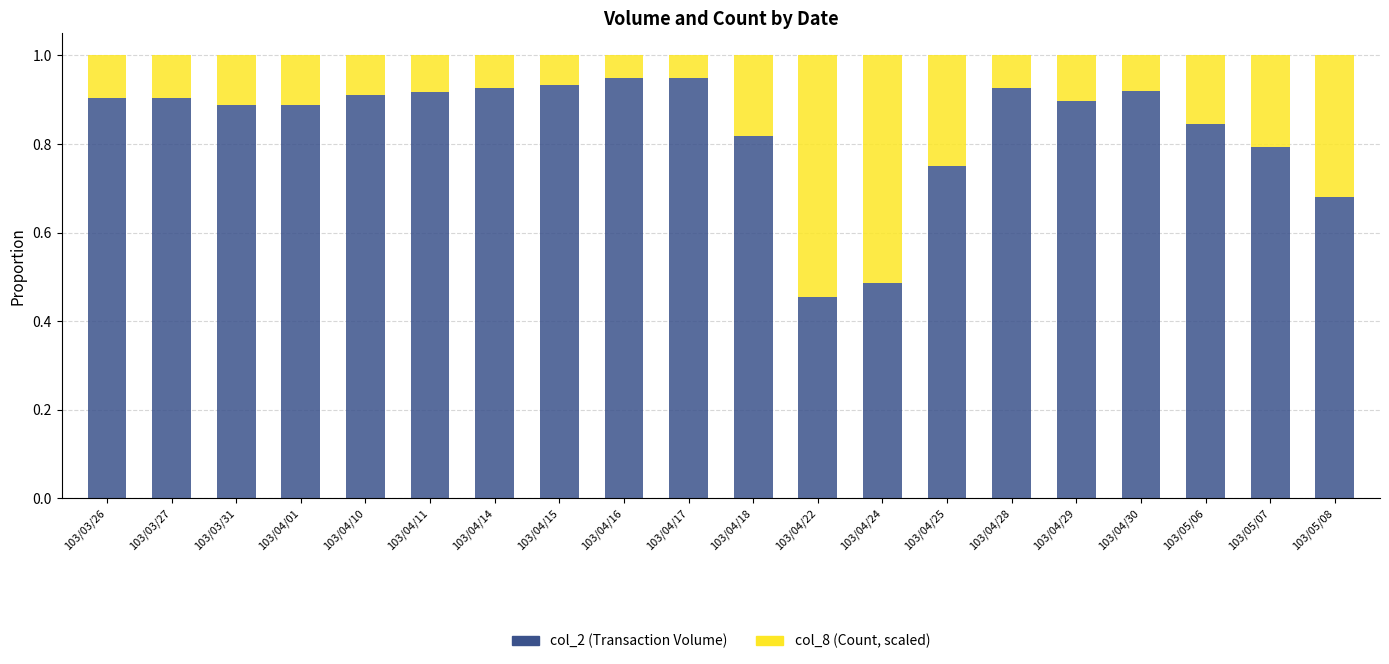

What is the total value across all series at 103/04/01?

1.0